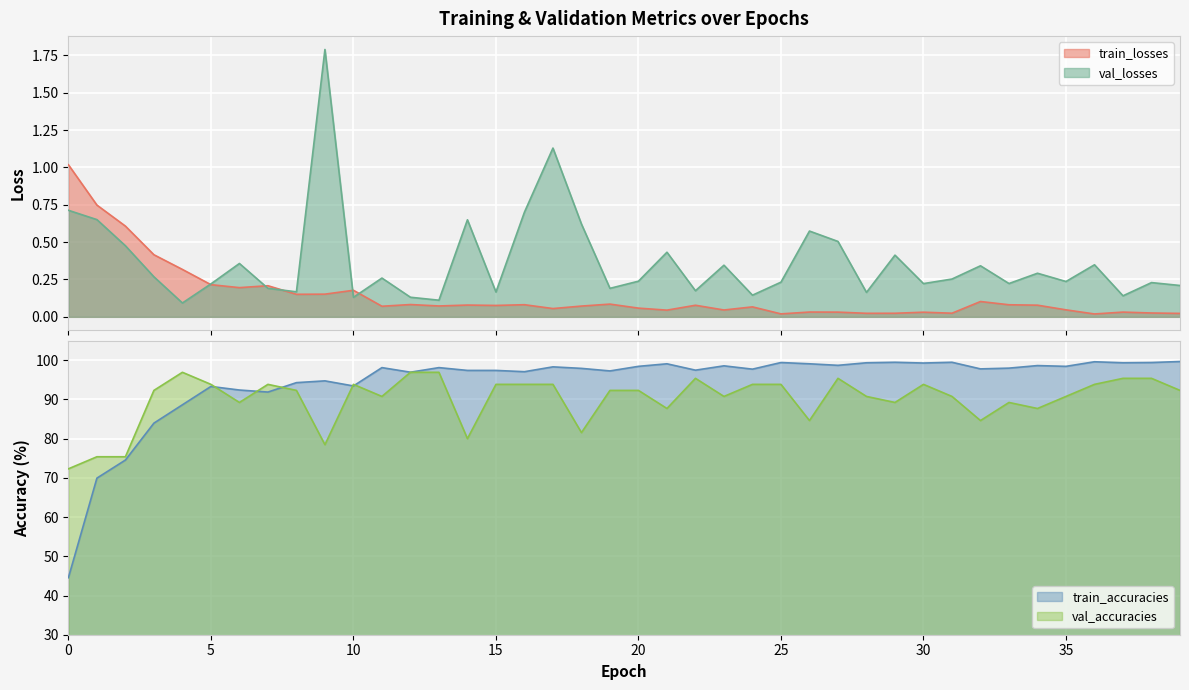

Reading left to right, extract all data points from this chart.

train_losses: 1.0	0.7	0.6	0.4	0.3	0.2	0.2	0.2	0.2	0.2	0.2	0.1	0.1	0.1	0.1	0.1	0.1	0.1	0.1	0.1	0.1	0.0	0.1	0.0	0.1	0.0	0.0	0.0	0.0	0.0	0.0	0.0	0.1	0.1	0.1	0.0	0.0	0.0	0.0	0.0
val_losses: 0.7	0.7	0.5	0.3	0.1	0.2	0.4	0.2	0.2	1.8	0.1	0.3	0.1	0.1	0.6	0.2	0.7	1.1	0.6	0.2	0.2	0.4	0.2	0.3	0.1	0.2	0.6	0.5	0.2	0.4	0.2	0.3	0.3	0.2	0.3	0.2	0.3	0.1	0.2	0.2
train_accuracies: 44.5	69.9	74.5	84.0	88.6	93.3	92.4	91.9	94.3	94.7	93.4	98.1	96.9	98.1	97.4	97.4	97.1	98.3	97.9	97.3	98.4	99.1	97.5	98.6	97.7	99.4	99.1	98.7	99.4	99.5	99.3	99.5	97.8	98.0	98.6	98.4	99.6	99.4	99.4	99.7
val_accuracies: 72.3	75.4	75.4	92.3	96.9	93.8	89.2	93.8	92.3	78.5	93.8	90.8	96.9	96.9	80.0	93.8	93.8	93.8	81.5	92.3	92.3	87.7	95.4	90.8	93.8	93.8	84.6	95.4	90.8	89.2	93.8	90.8	84.6	89.2	87.7	90.8	93.8	95.4	95.4	92.3